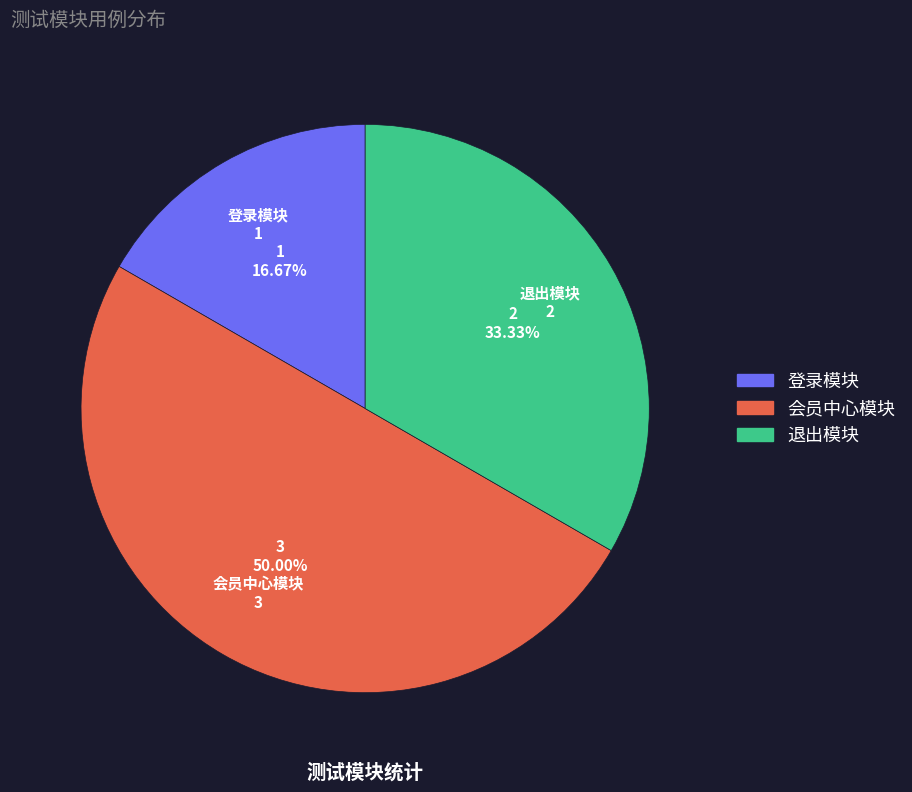

To the nearest percent, what is the difference between the largest and smallest slice percentages?

33%